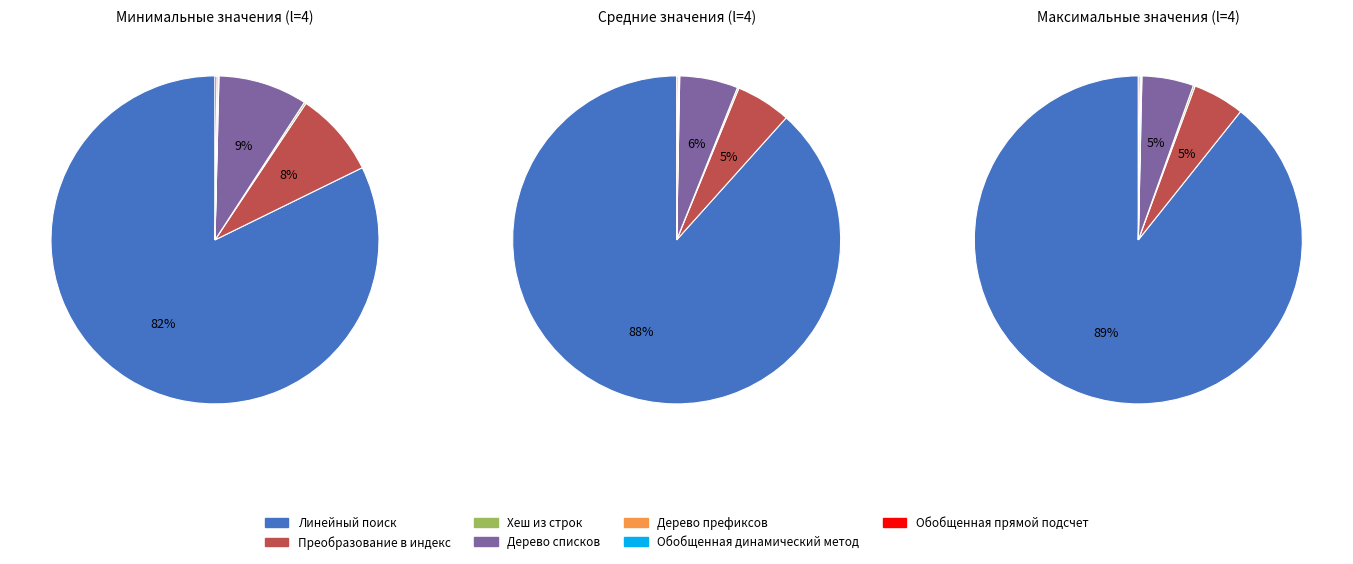

Combined, do Преобразование в индекс and Обобщенная прямой подсчет account for over 50%?

No